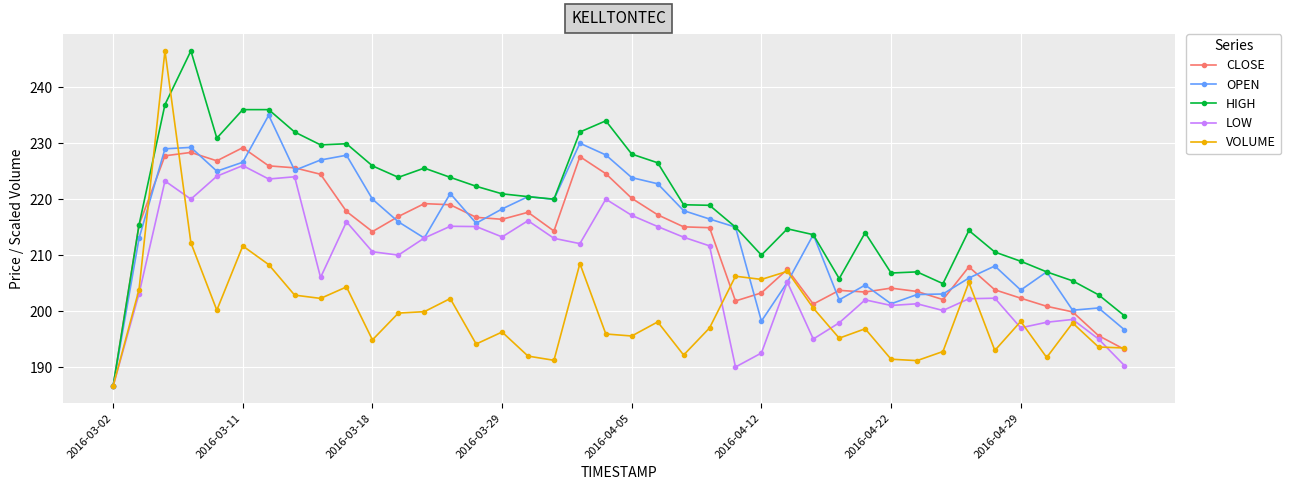

What is the maximum value for LOW?

226.0